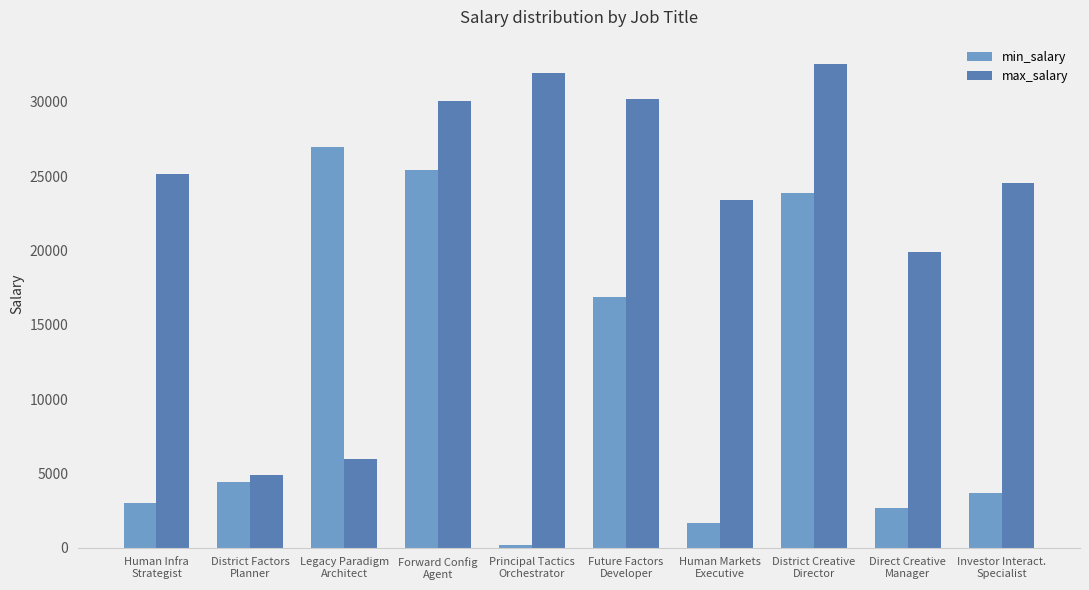

Which series has the largest total across all categories?

max_salary